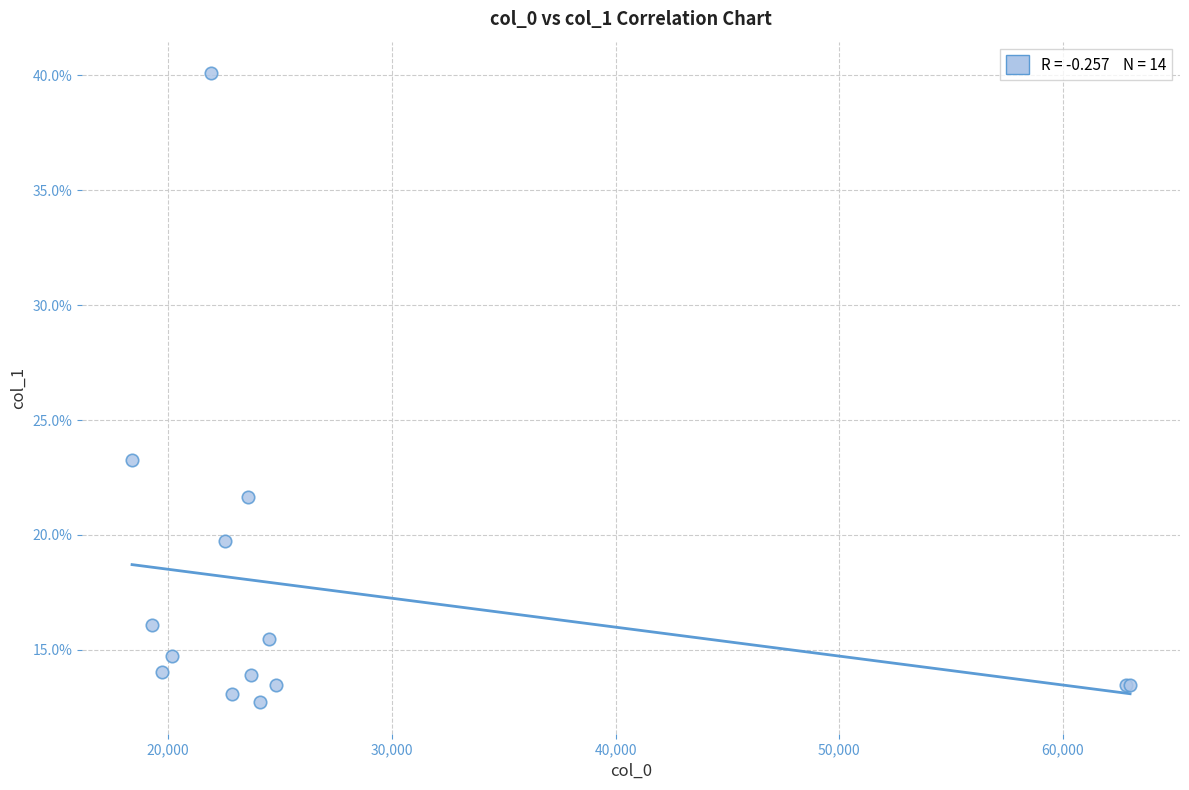

What Y value in the scatter plot is closest to 26?

23.3